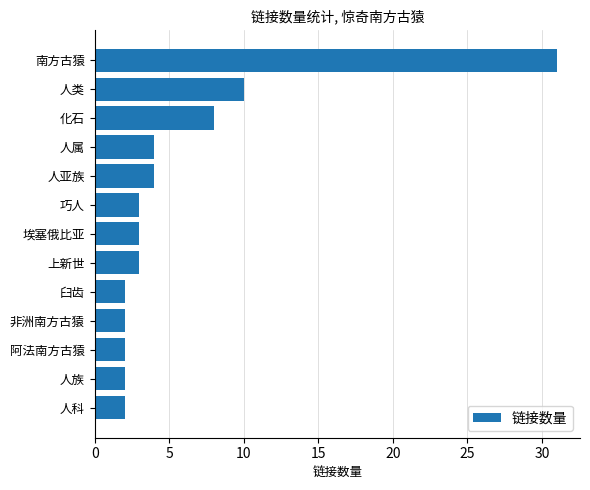

What is the sum of all values?

76